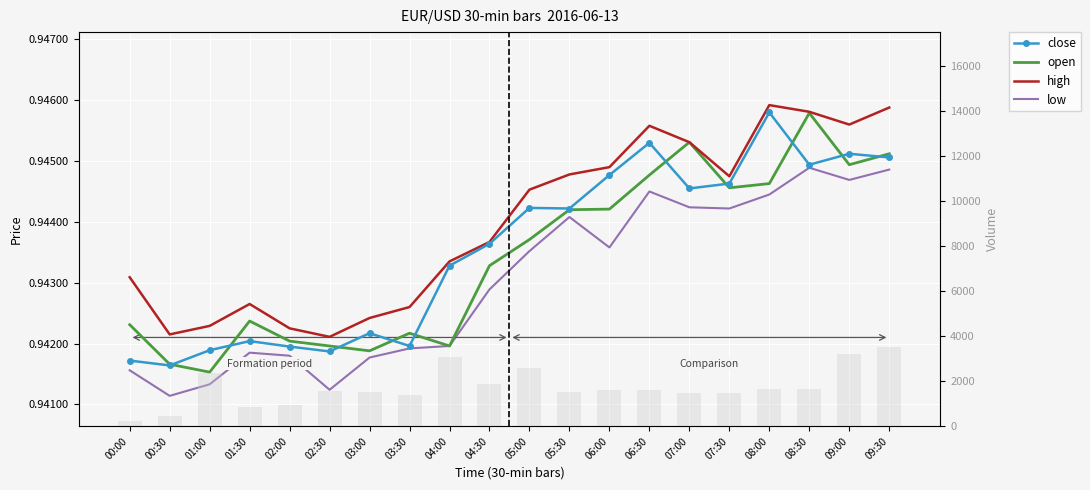

The value of volume at 04:00 is 4419.2. True or false?

False